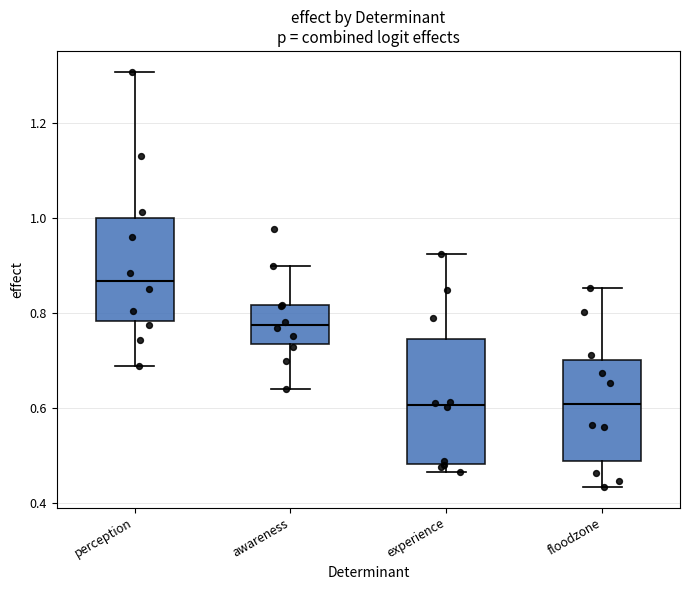

Comparing the boxes themselves (not the whiskers), which one is the tallest?

experience